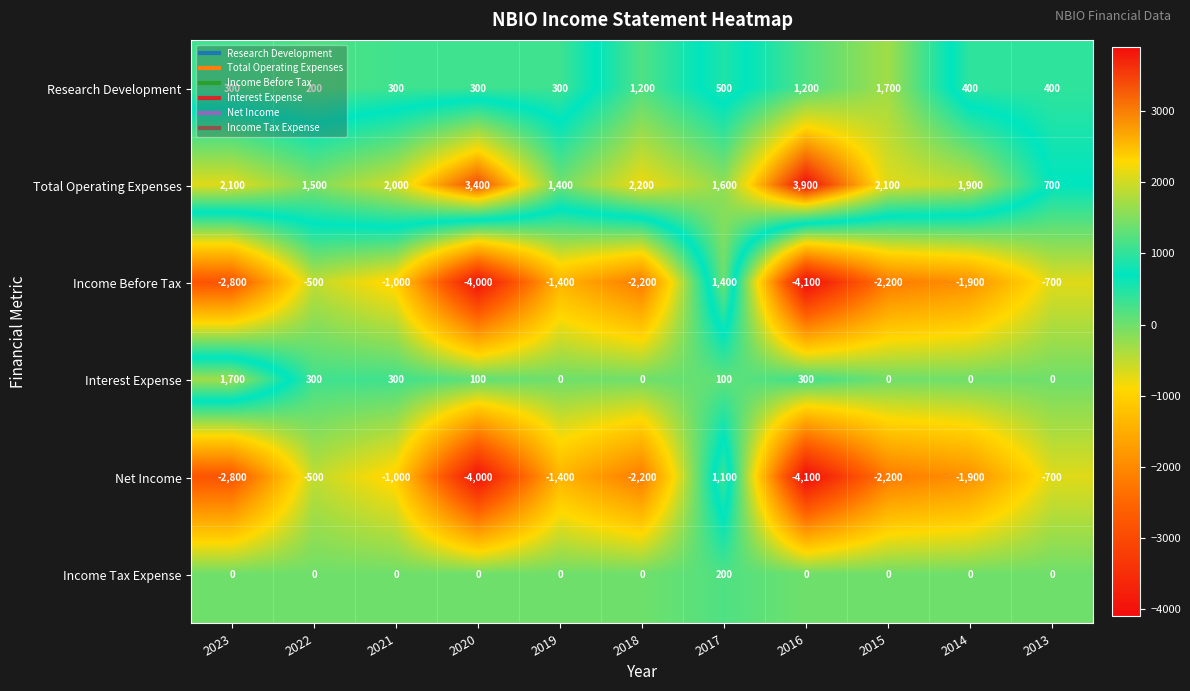

Which series has the widest spread of values?

Income Before Tax